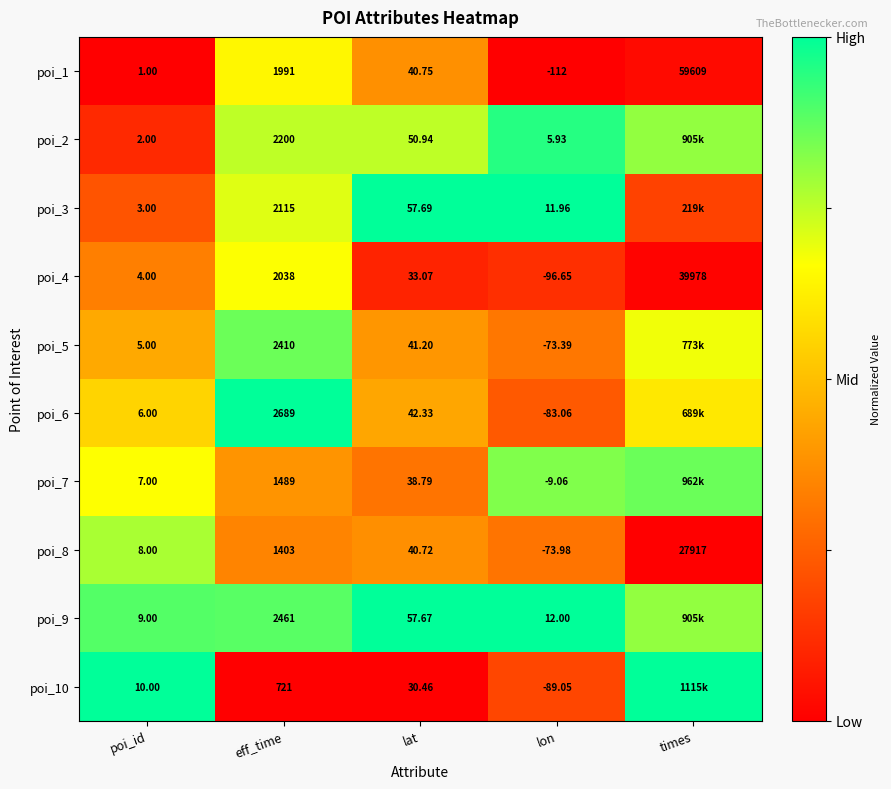

Is the value of poi_7 at eff_time greater than the value of poi_9 at poi_id?

Yes